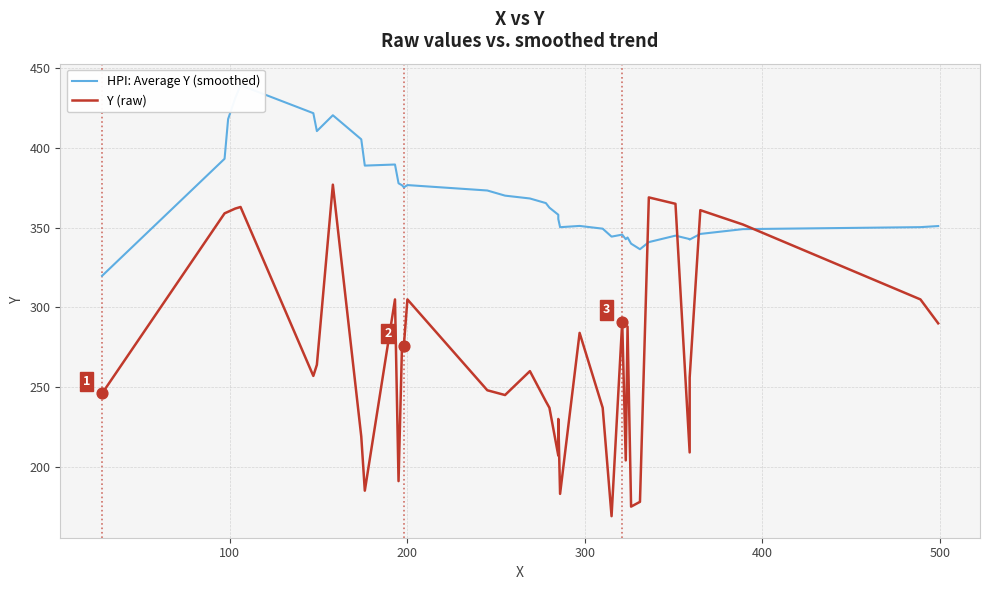

What are all the series names shown in the legend?

HPI: Average Y (smoothed), Y (raw)